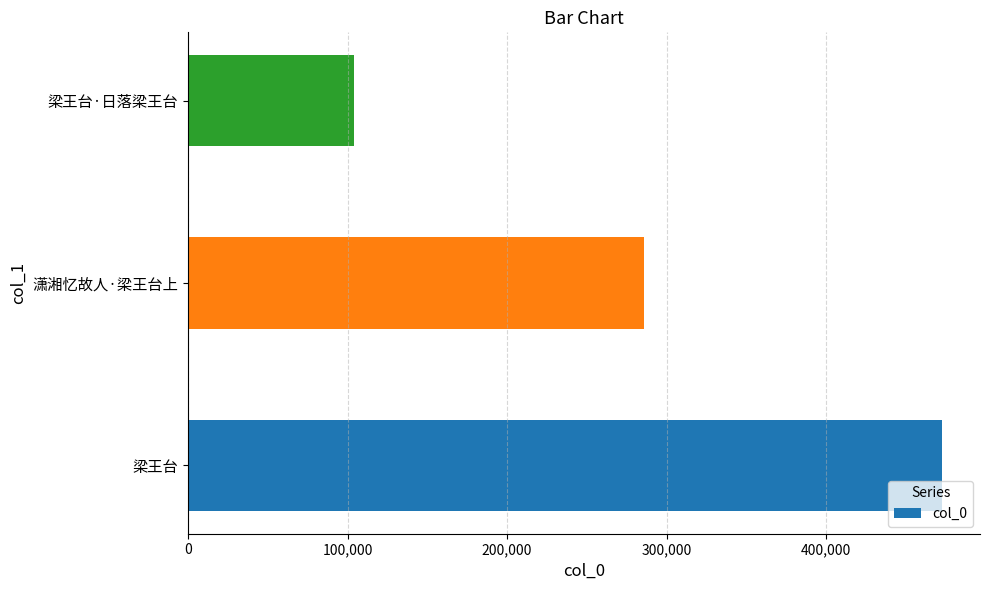

Does the chart contain any negative values?

No